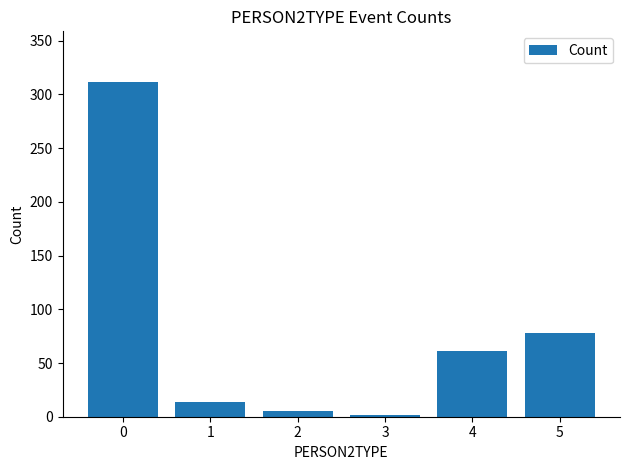

What is the sum of the values at 5 and 3?

80